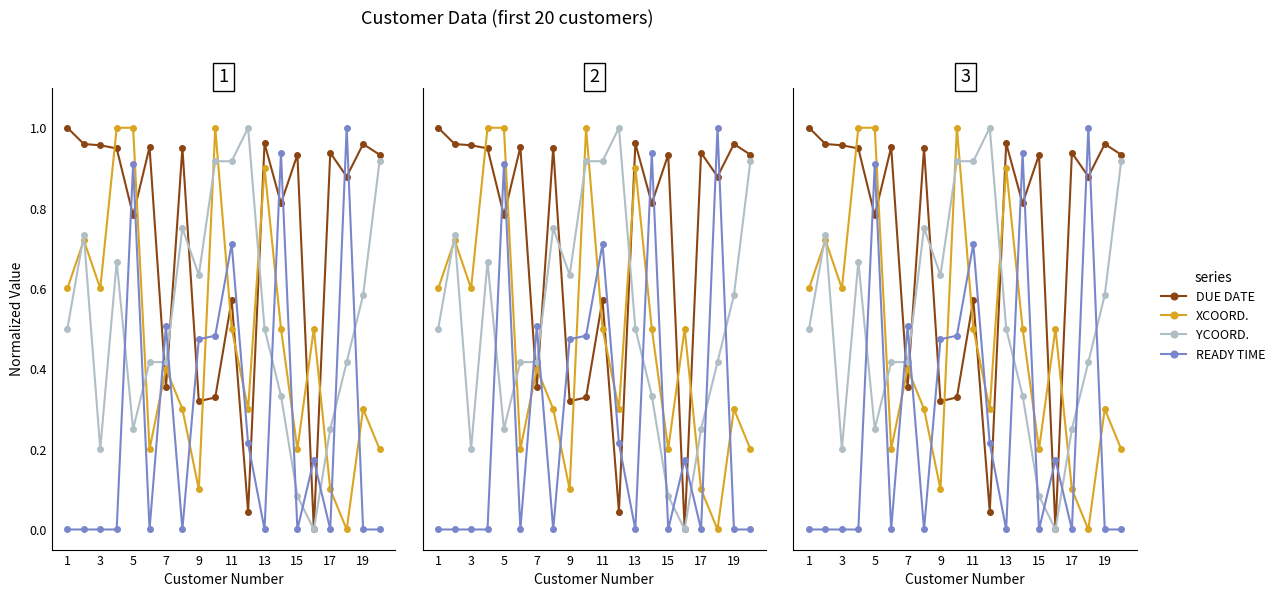

Reading left to right, list all the values displayed in this chart.

DUE DATE: 1.0	1.0	1.0	0.9	0.8	1.0	0.4	1.0	0.3	0.3	0.6	0.0	1.0	0.8	0.9	0.0	0.9	0.9	1.0	0.9
XCOORD.: 0.6	0.7	0.6	1.0	1.0	0.2	0.4	0.3	0.1	1.0	0.5	0.3	0.9	0.5	0.2	0.5	0.1	0.0	0.3	0.2
YCOORD.: 0.5	0.7	0.2	0.7	0.2	0.4	0.4	0.8	0.6	0.9	0.9	1.0	0.5	0.3	0.1	0.0	0.2	0.4	0.6	0.9
READY TIME: 0.0	0.0	0.0	0.0	0.9	0.0	0.5	0.0	0.5	0.5	0.7	0.2	0.0	0.9	0.0	0.2	0.0	1.0	0.0	0.0